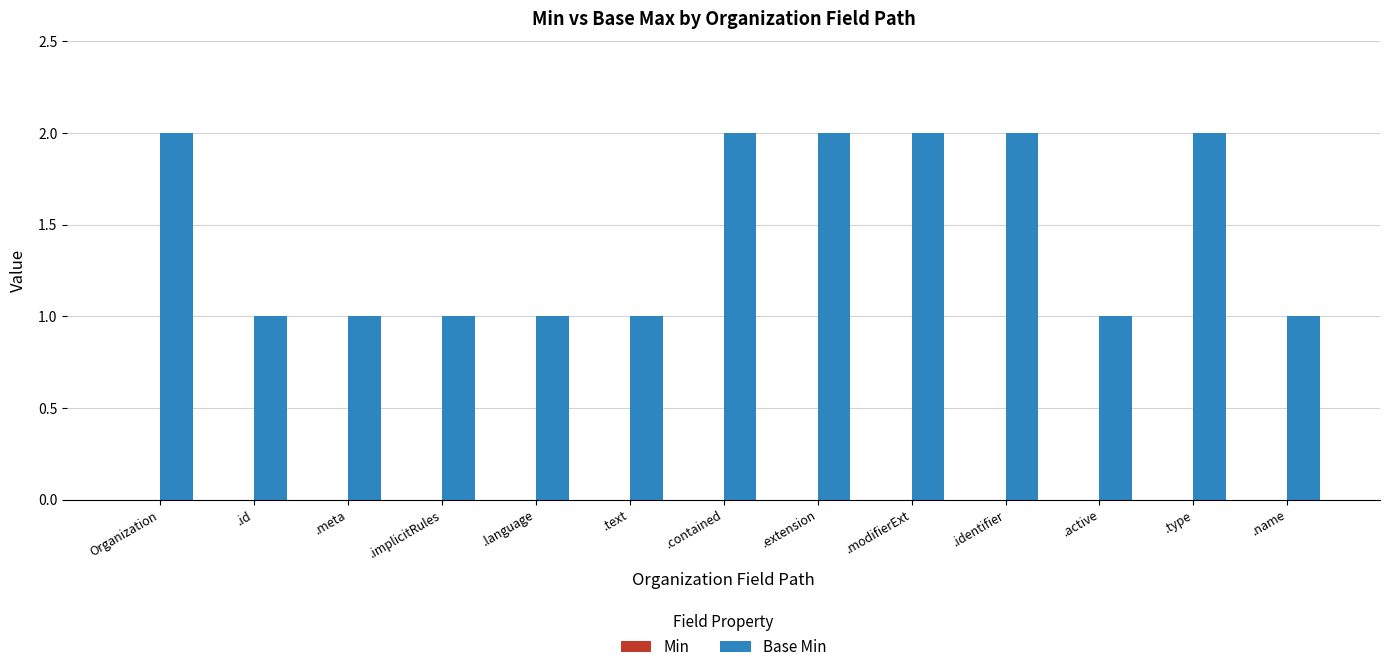

Reading left to right, what are all the values shown in this chart?

2	1	1	1	1	1	2	2	2	2	1	2	1